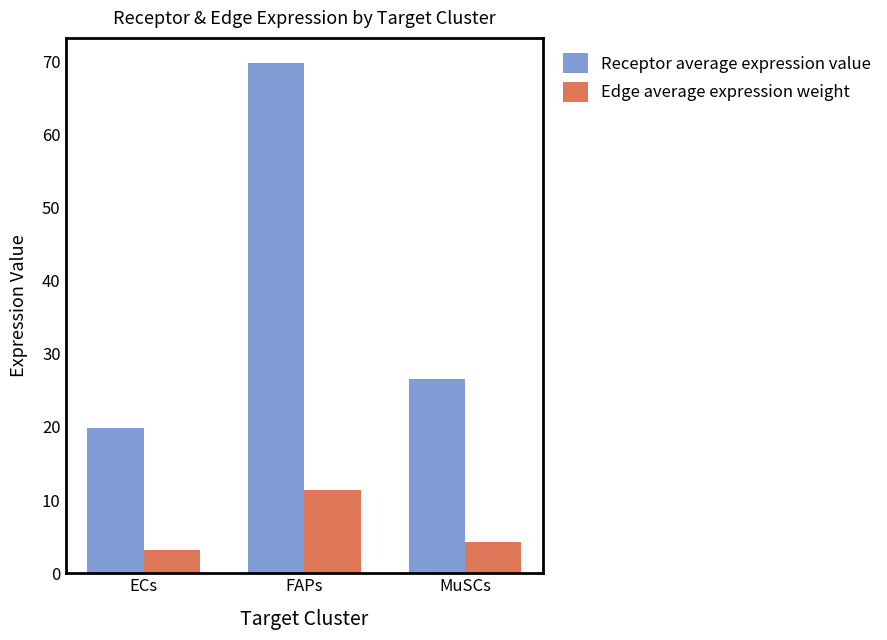

Reading left to right, list all the values displayed in this chart.

Receptor average expression value: ECs=19.9	FAPs=69.7	MuSCs=26.6
Edge average expression weight: ECs=3.2	FAPs=11.3	MuSCs=4.3